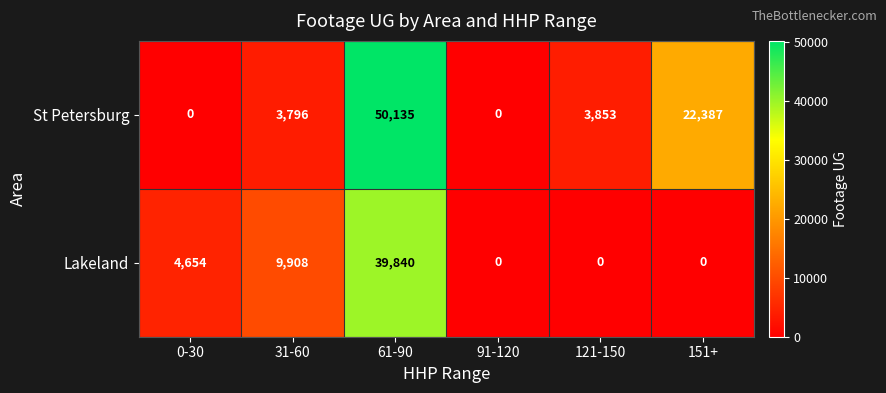

How many series are shown in this chart?

2